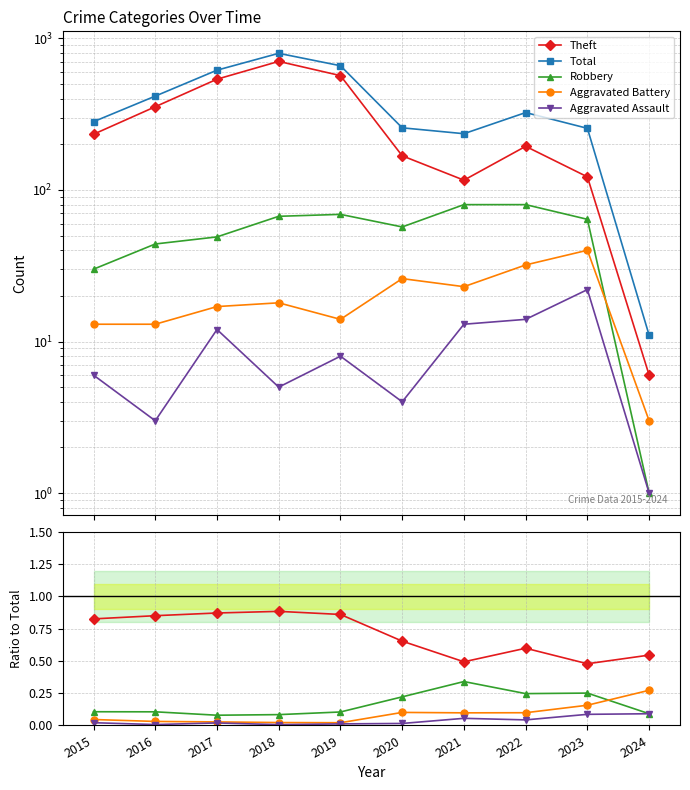

Rank the categories by Aggravated Battery value from lowest to highest.

2019, 2018, 2017, 2016, 2015, 2021, 2022, 2020, 2023, 2024